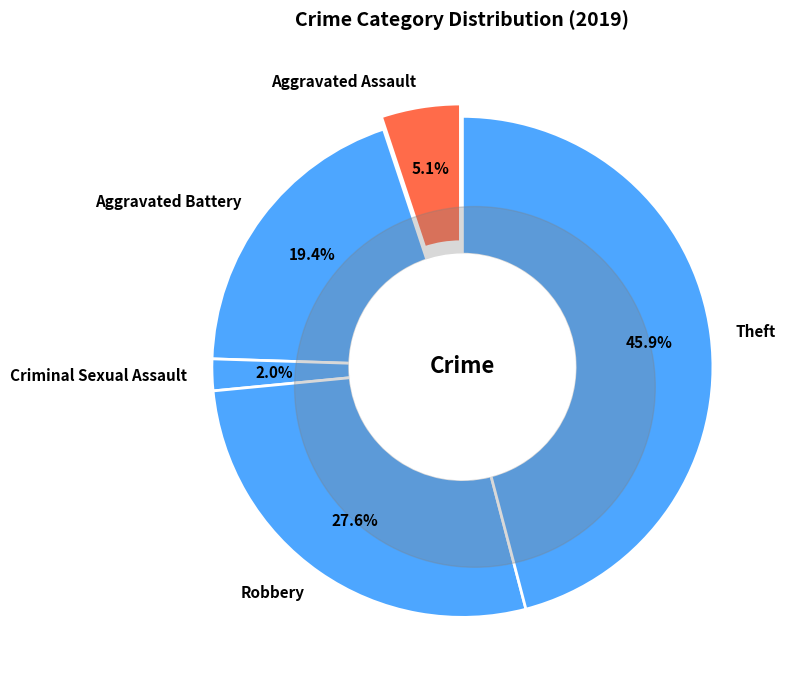

Is Robbery the majority of the pie?

No